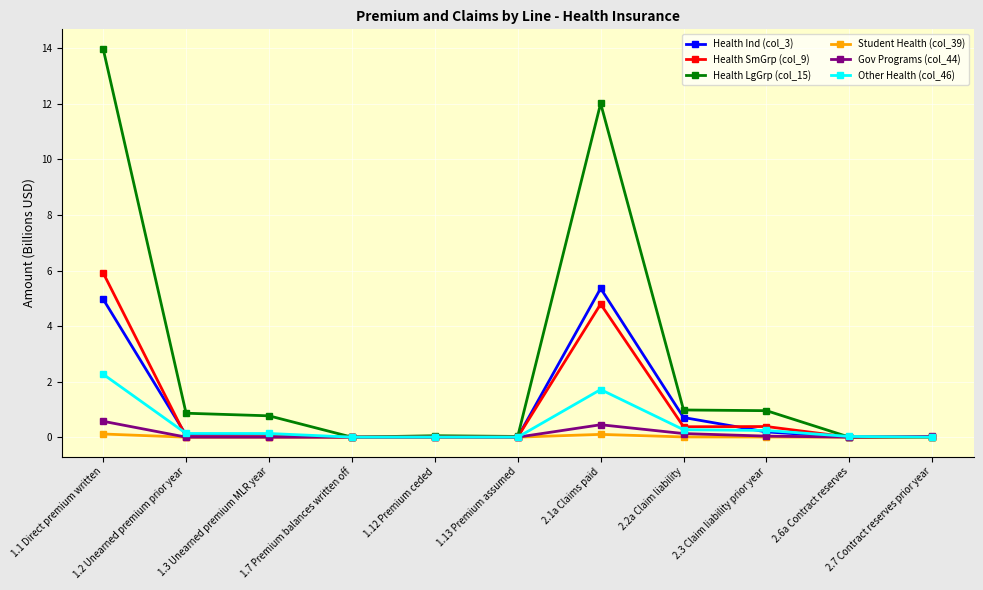

Which series has the largest range (max minus min)?

Health LgGrp (col_15)